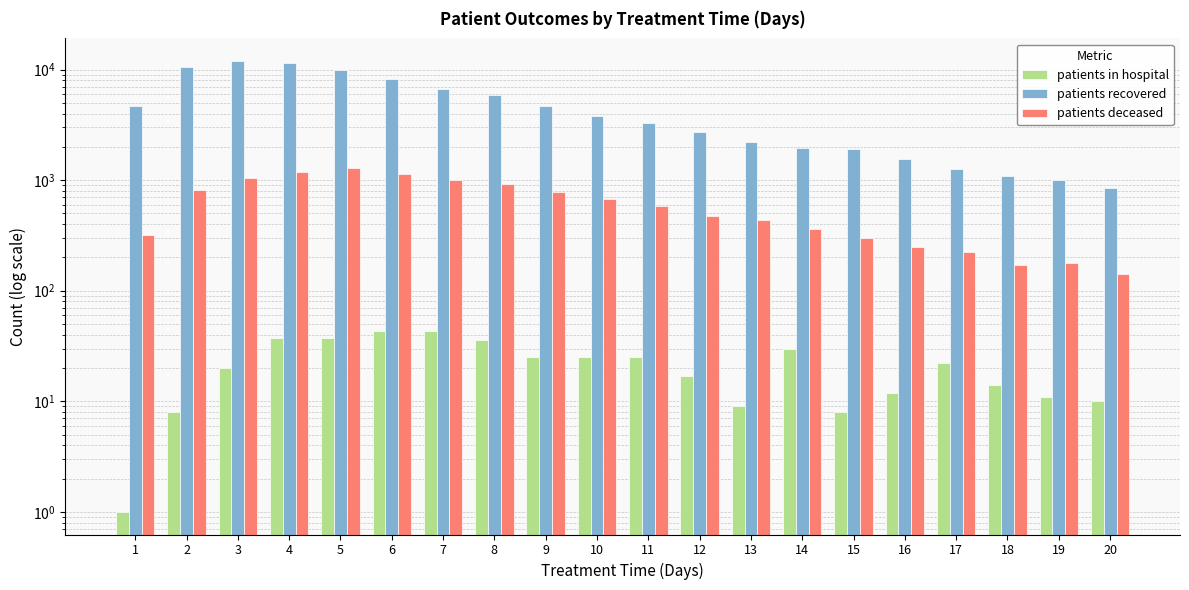

What value does the patients deceased series have at 13, to the nearest 50?

450